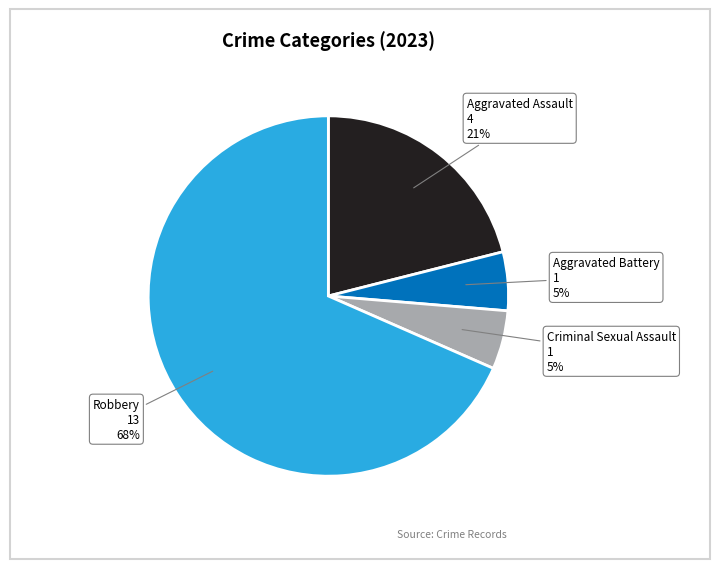

The Criminal Sexual Assault slice represents 5% of the pie. True or false?

True